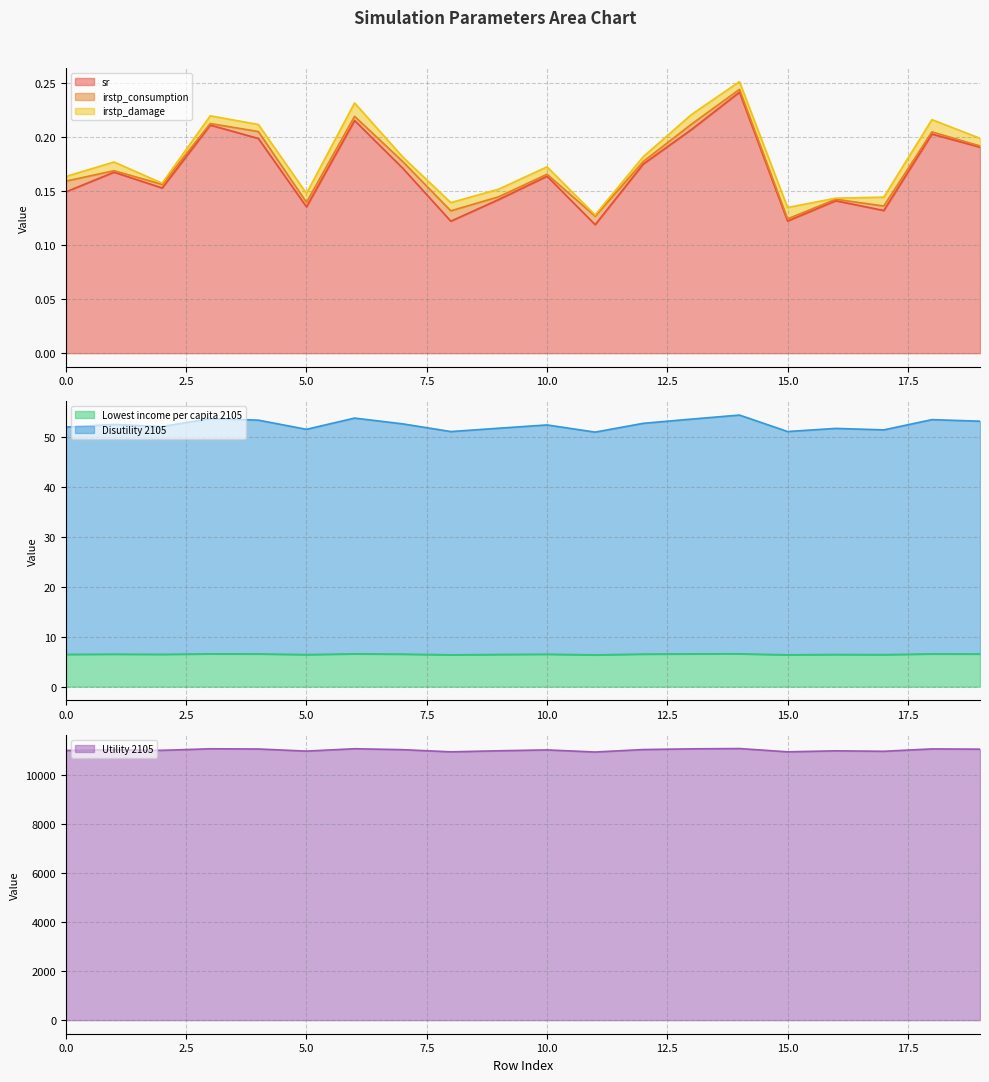

Between 0 and 16, which series saw the biggest shift?

Utility 2105